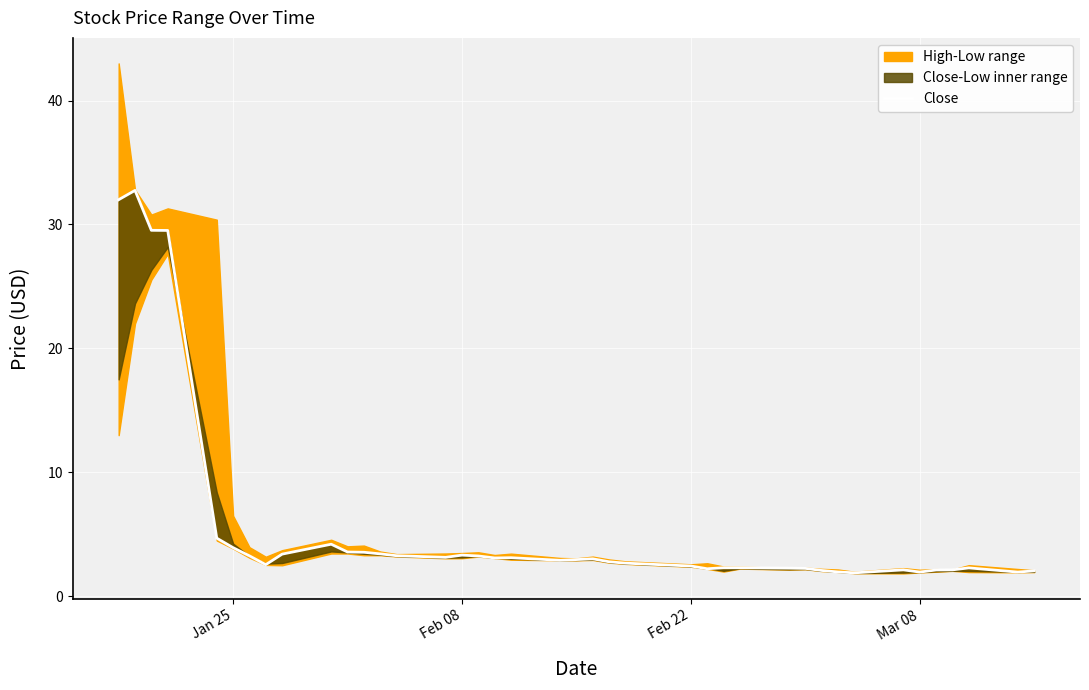

Is this an area chart (filled region under the line)?

No